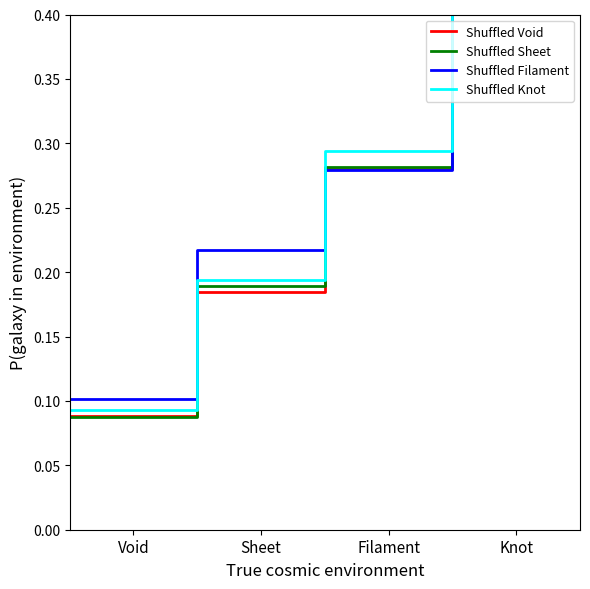

How many times do Shuffled Filament and Shuffled Knot cross each other?

1